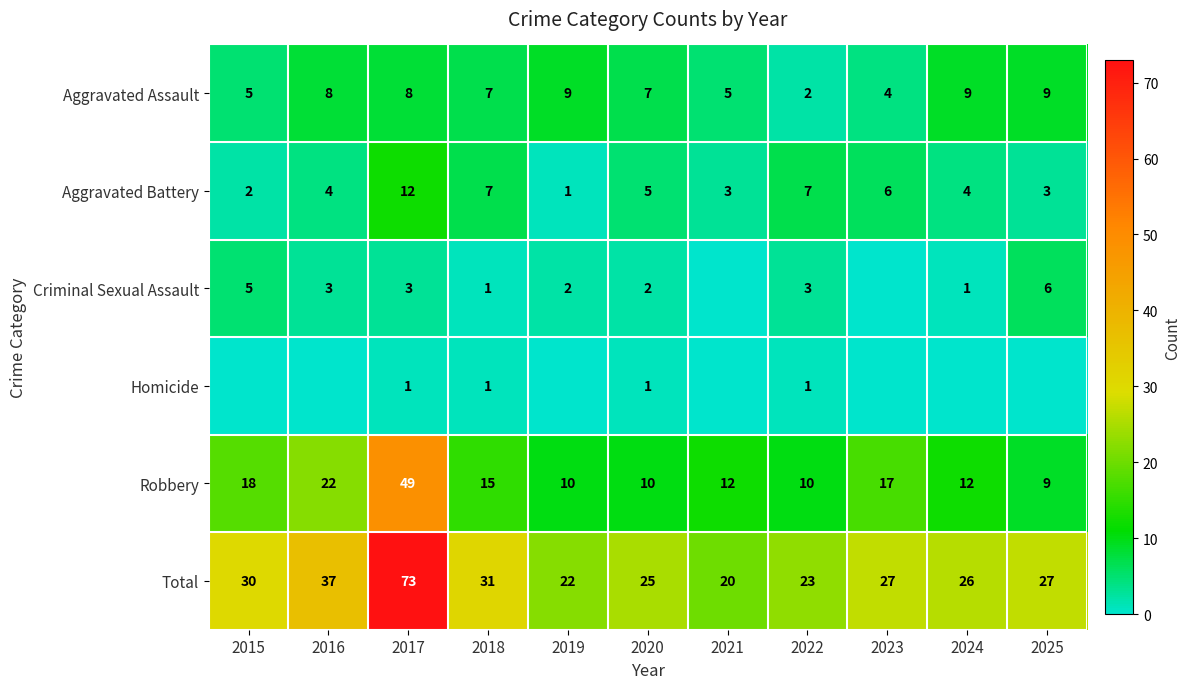

What is the difference between the maximum and minimum values in the Robbery series?

40